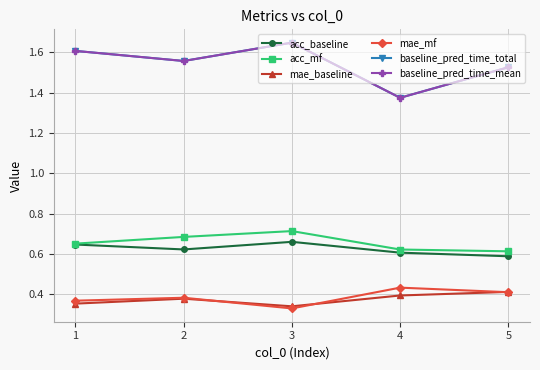

At how many categories does at least one series exceed 1?

5